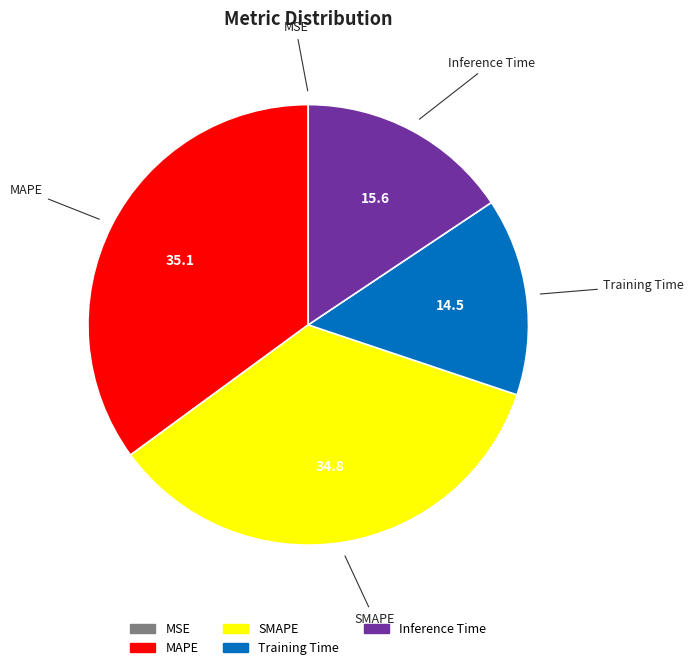

Does any single category account for the majority?

No